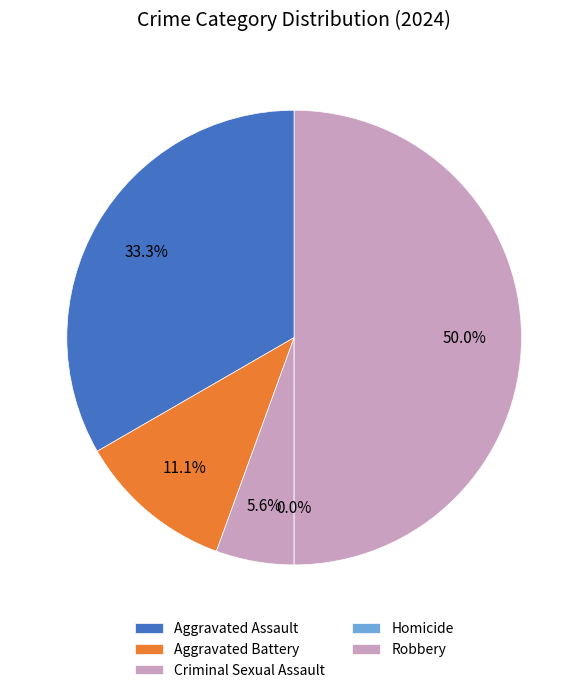

What percentage do Aggravated Battery and Criminal Sexual Assault together represent?

16.7%